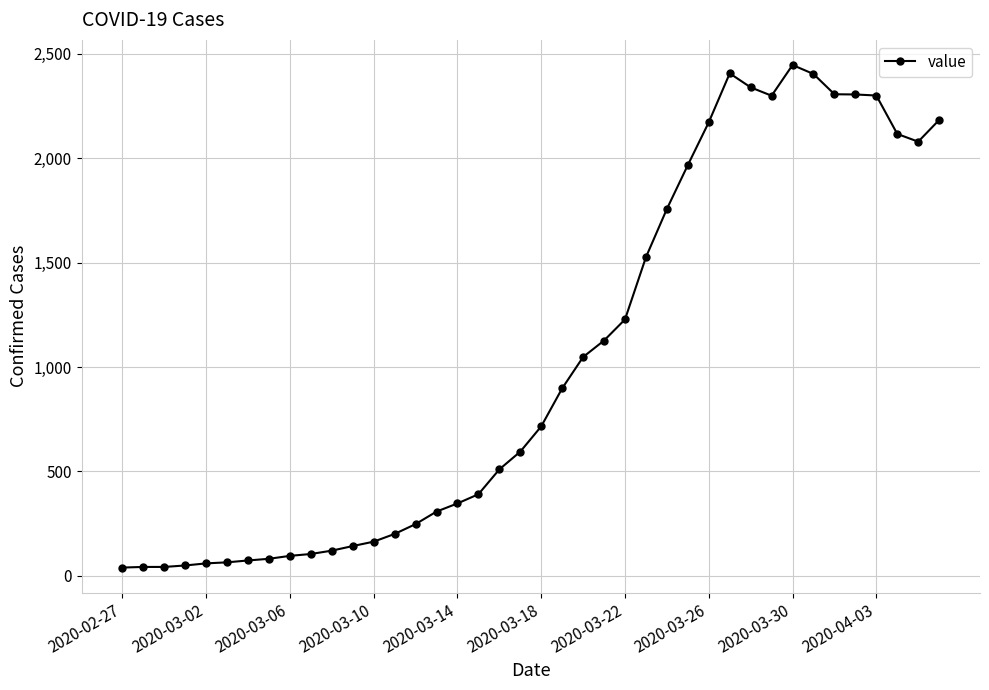

Is this an area chart (filled region under the line)?

No